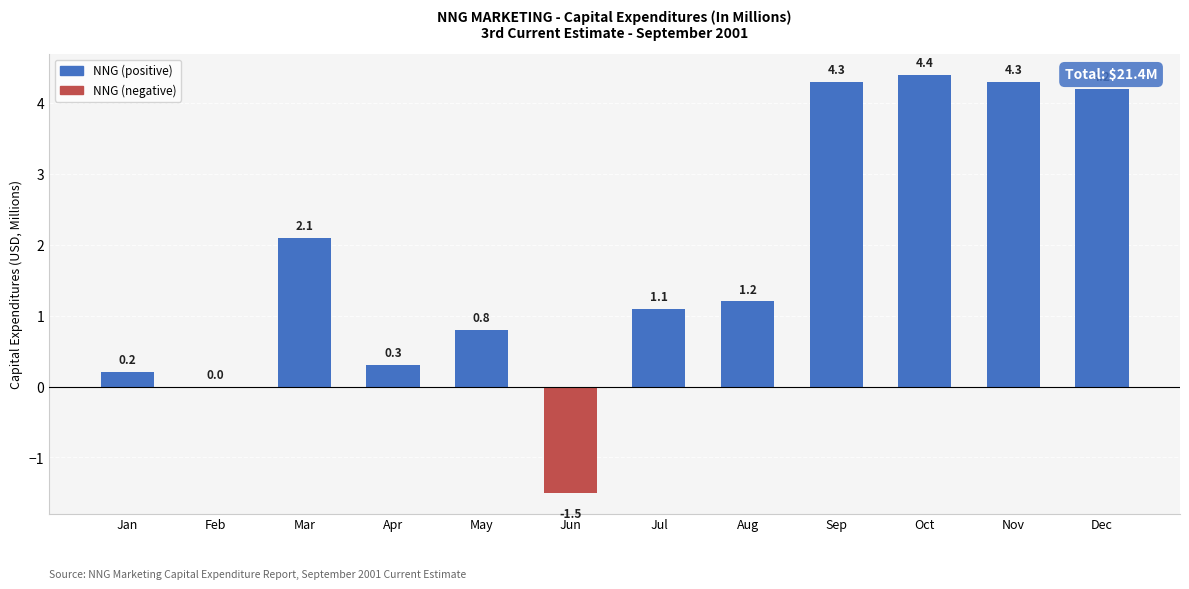

The value at Mar is 2.1. True or false?

True